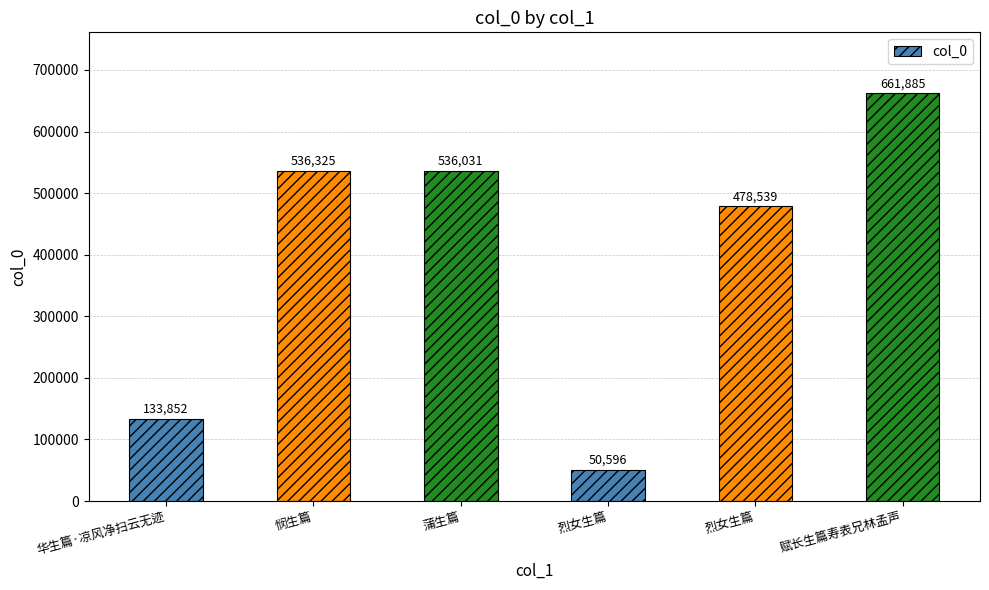

What is the change in value from 蒲生篇 to 烈女生篇?

-57492